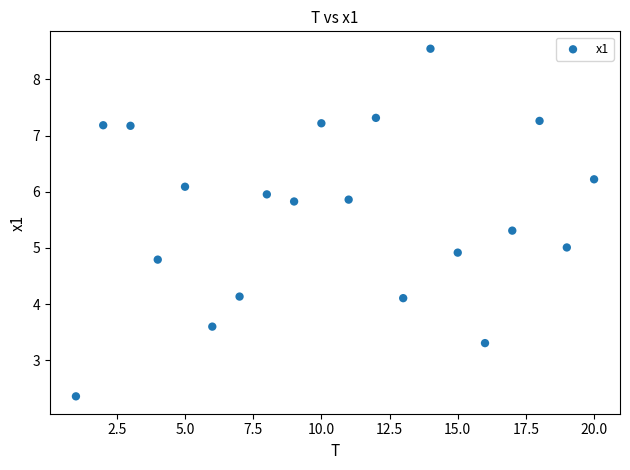

What is the range of X values (max minus min)?

19.0